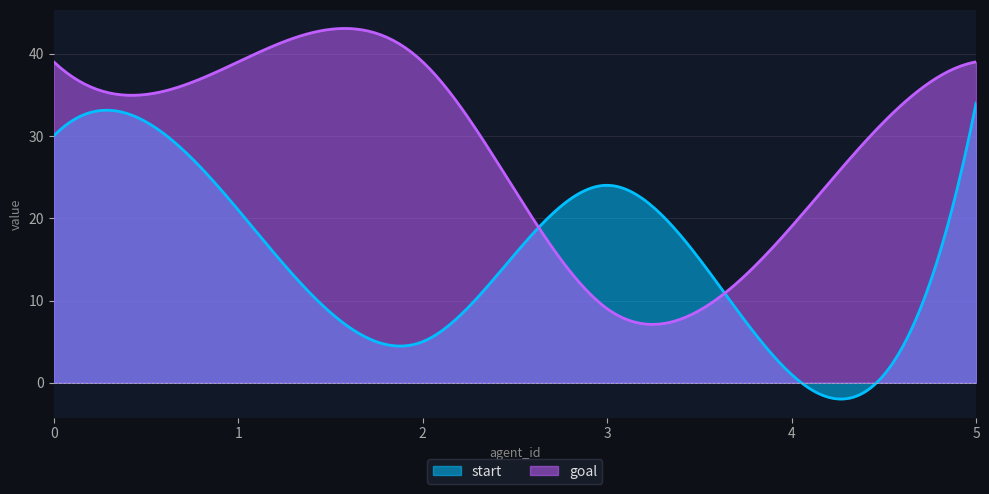

Where is start nearest to the value 17?

1